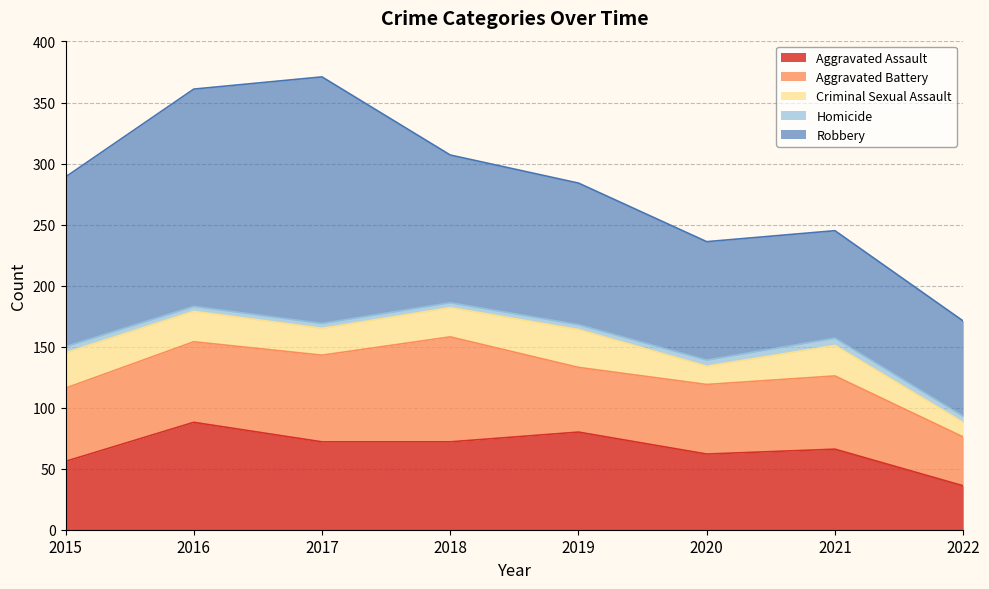

What is the highest value of the Aggravated Battery series?

86